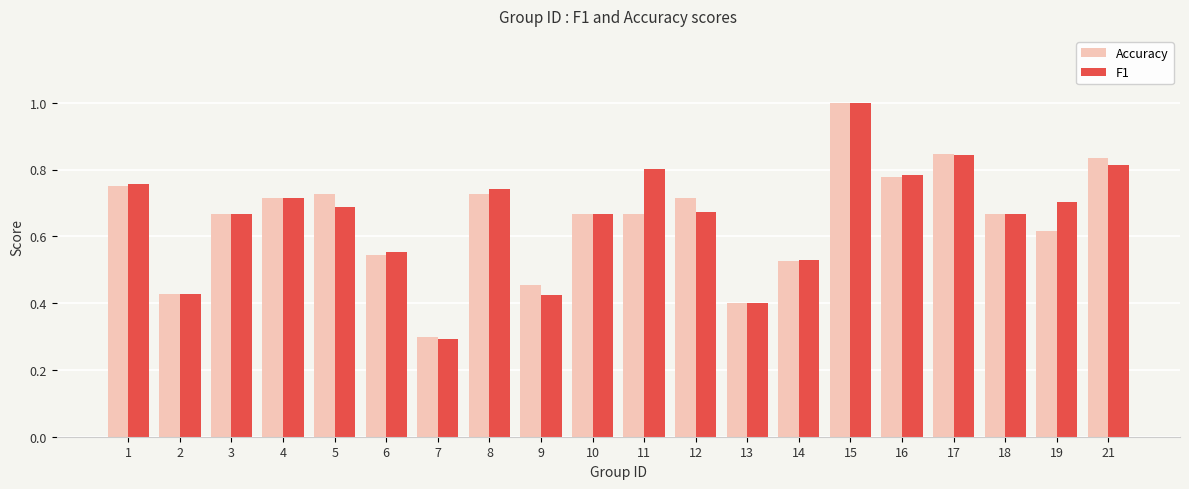

Which series has the widest spread of values?

F1